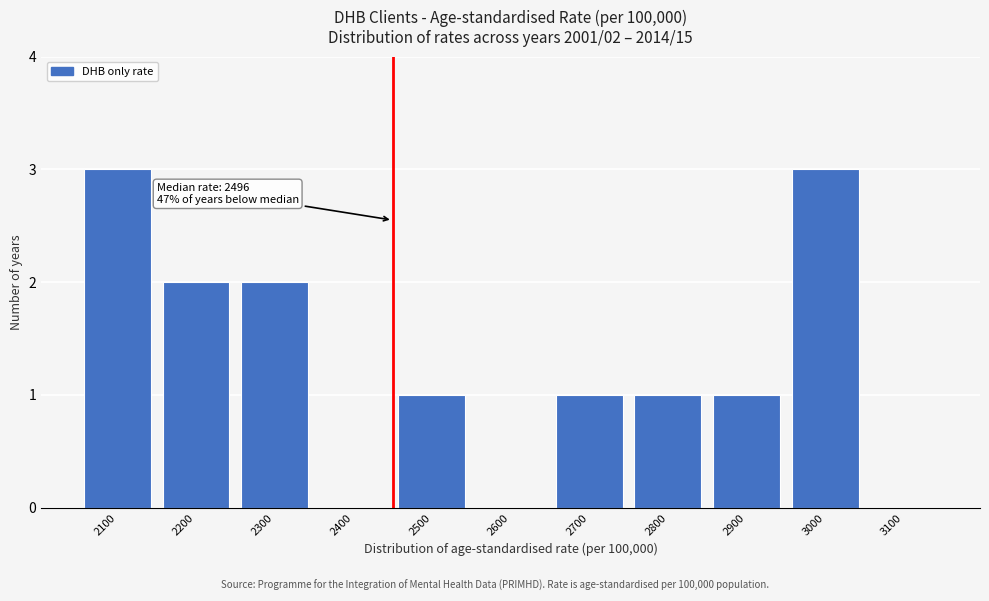

Reading left to right, list all the values displayed in this chart.

2100=3	2200=2	2300=2	2400=0	2500=1	2600=0	2700=1	2800=1	2900=1	3000=3	3100=0